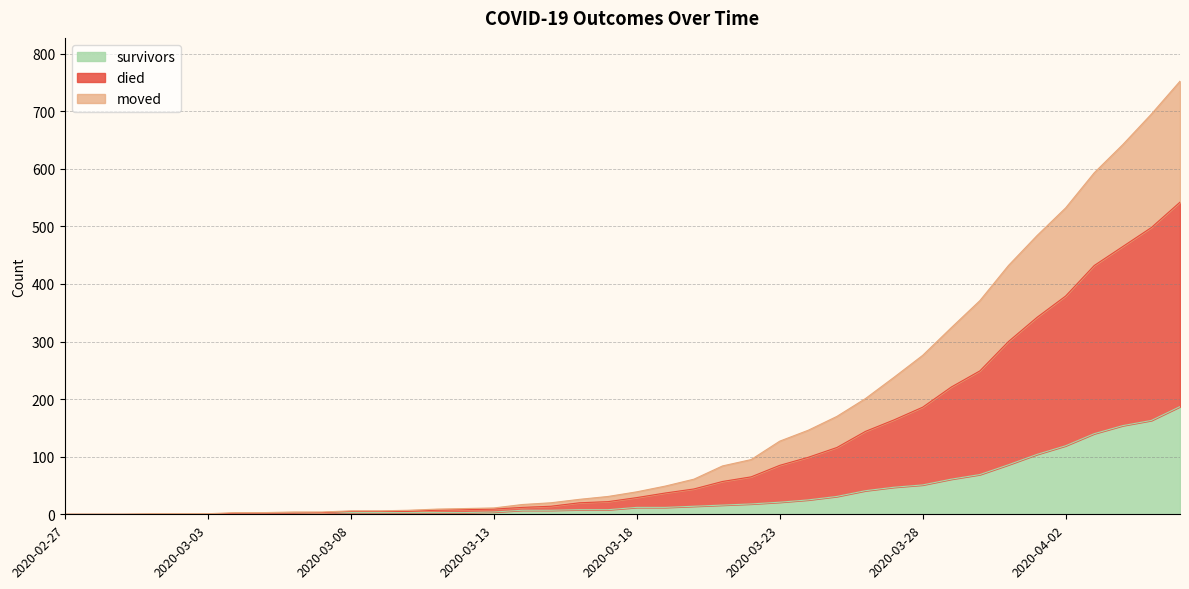

True or false: died has a value of 3 at 2020-03-09.

False